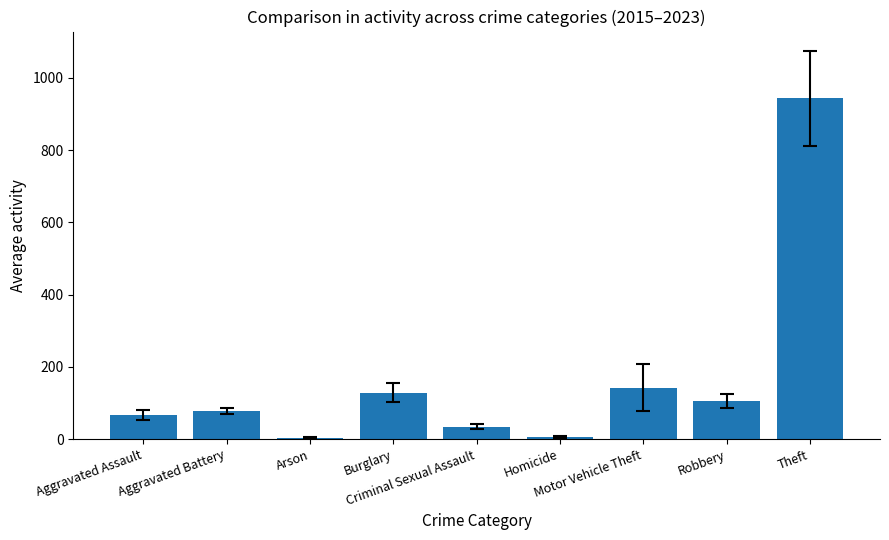

Where is the data nearest to the value 473?

Motor Vehicle Theft